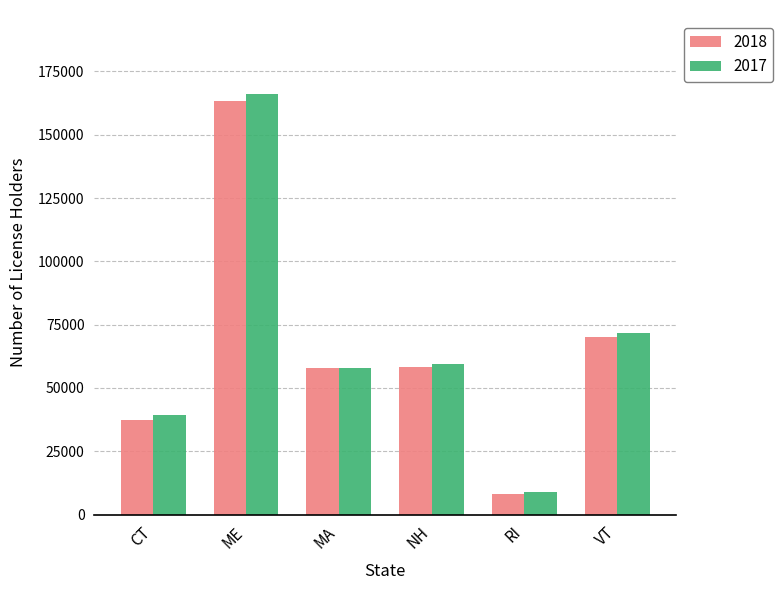

What is the label of the 3rd bar from the right?

NH